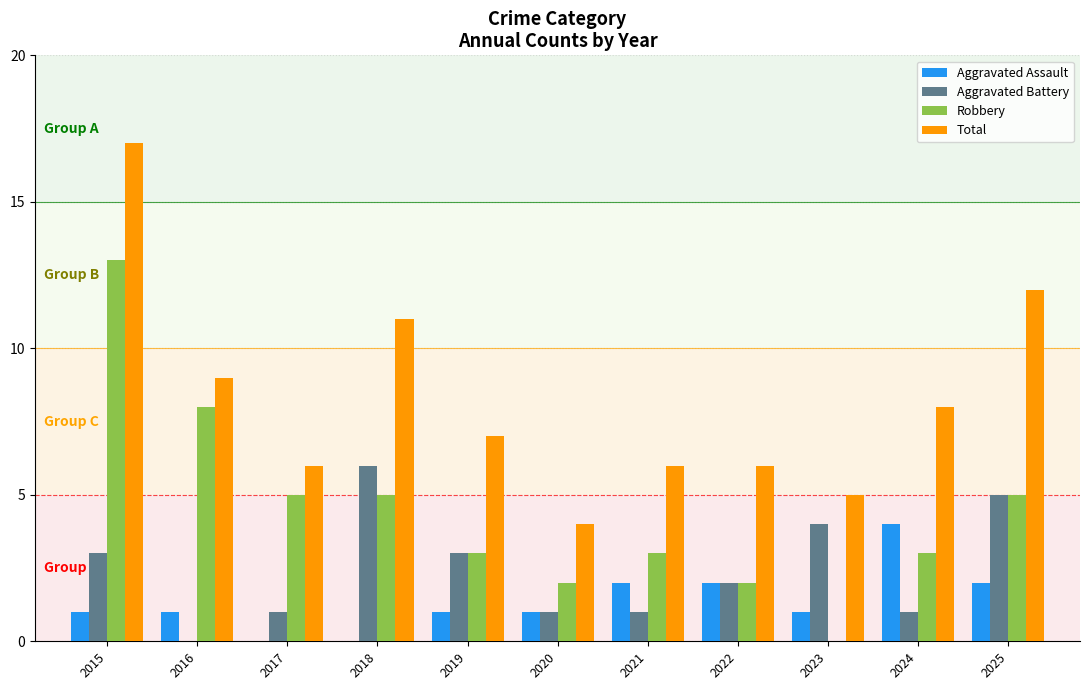

True or false: Total has a value of 5 at 2023.

True